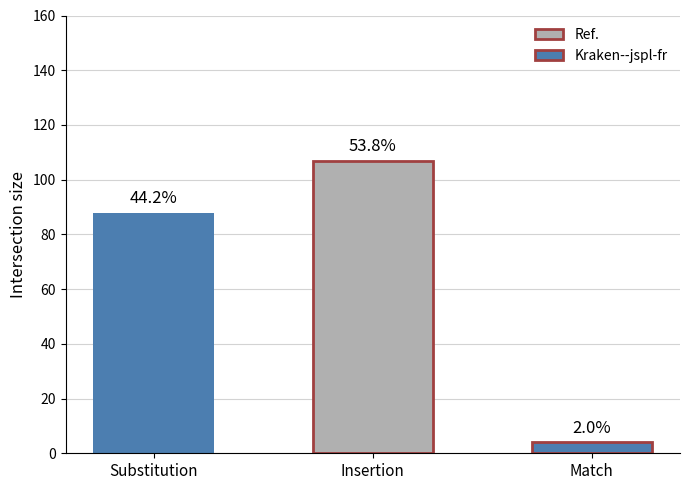

At which label does Count first exceed 88?

Insertion